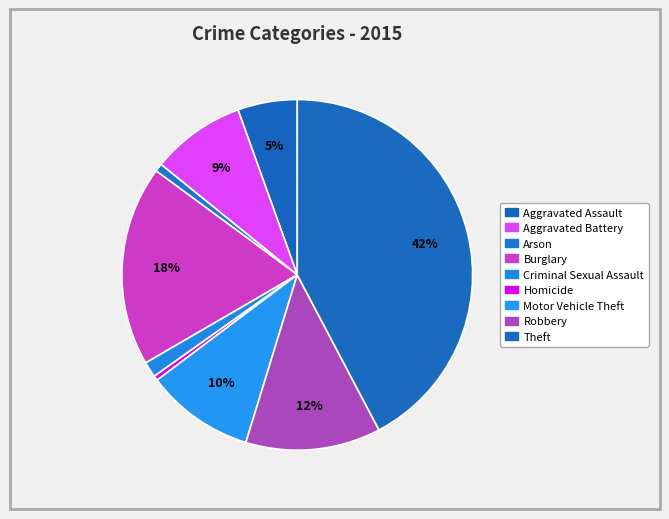

What portion of the pie excludes Robbery?

87.5%